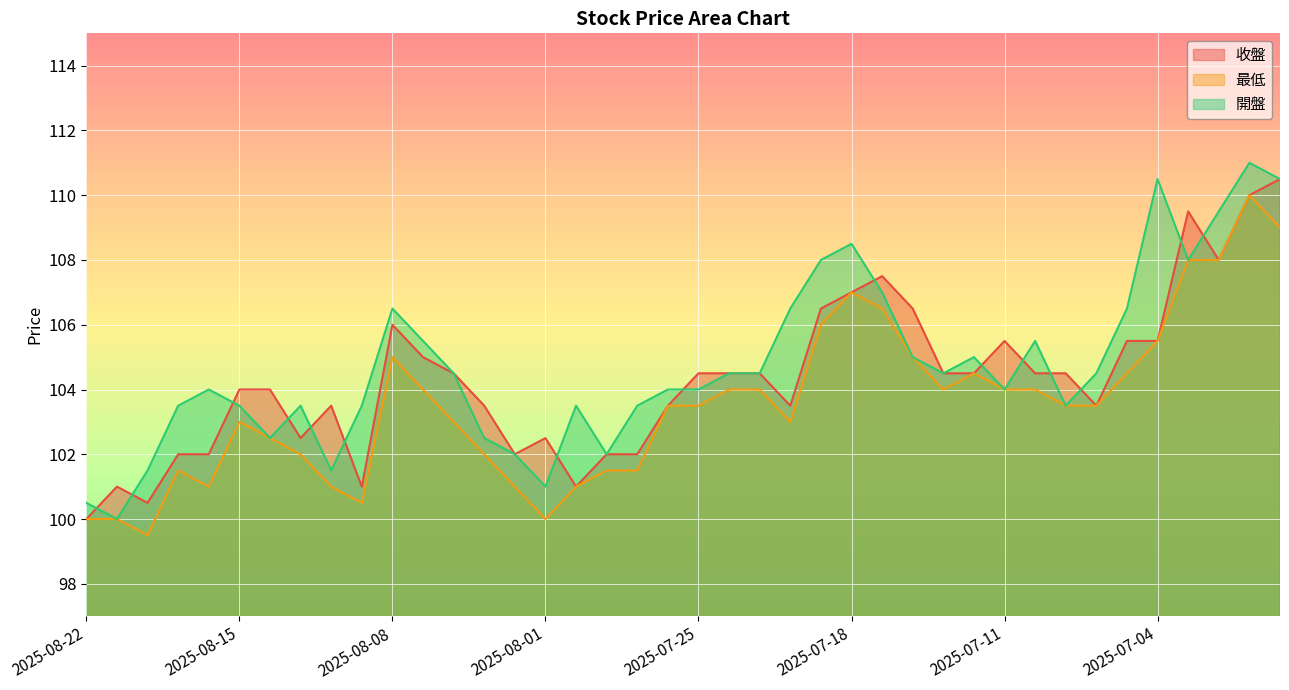

In 最低, how many points are higher than both neighbors (excluding endpoints)?

6